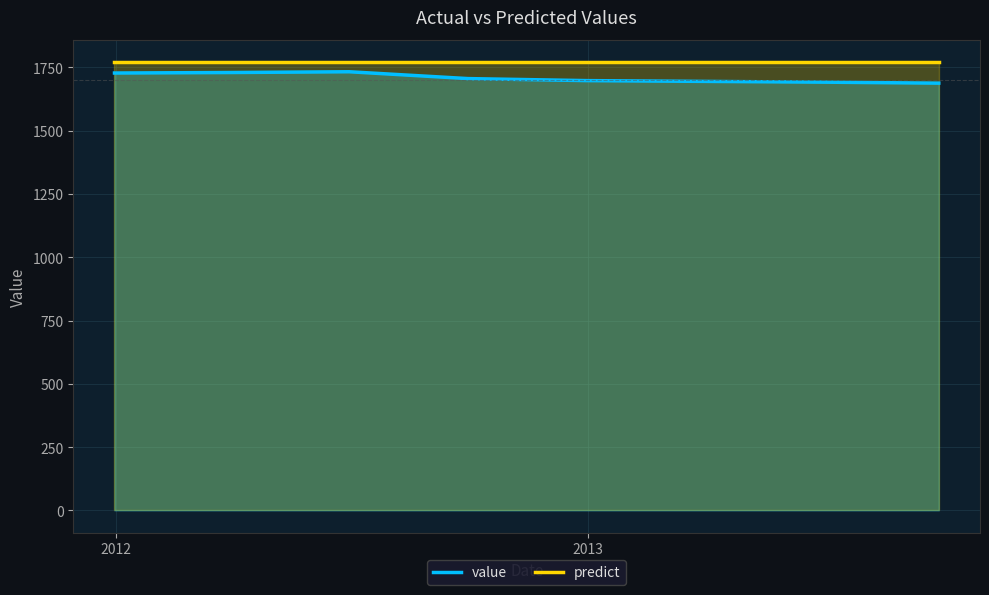

Rank the categories by value from lowest to highest.

2013-09-30, 2013-06-30, 2013-03-31, 2012-12-31, 2012-09-30, 2011-12-31, 2012-03-31, 2012-06-30